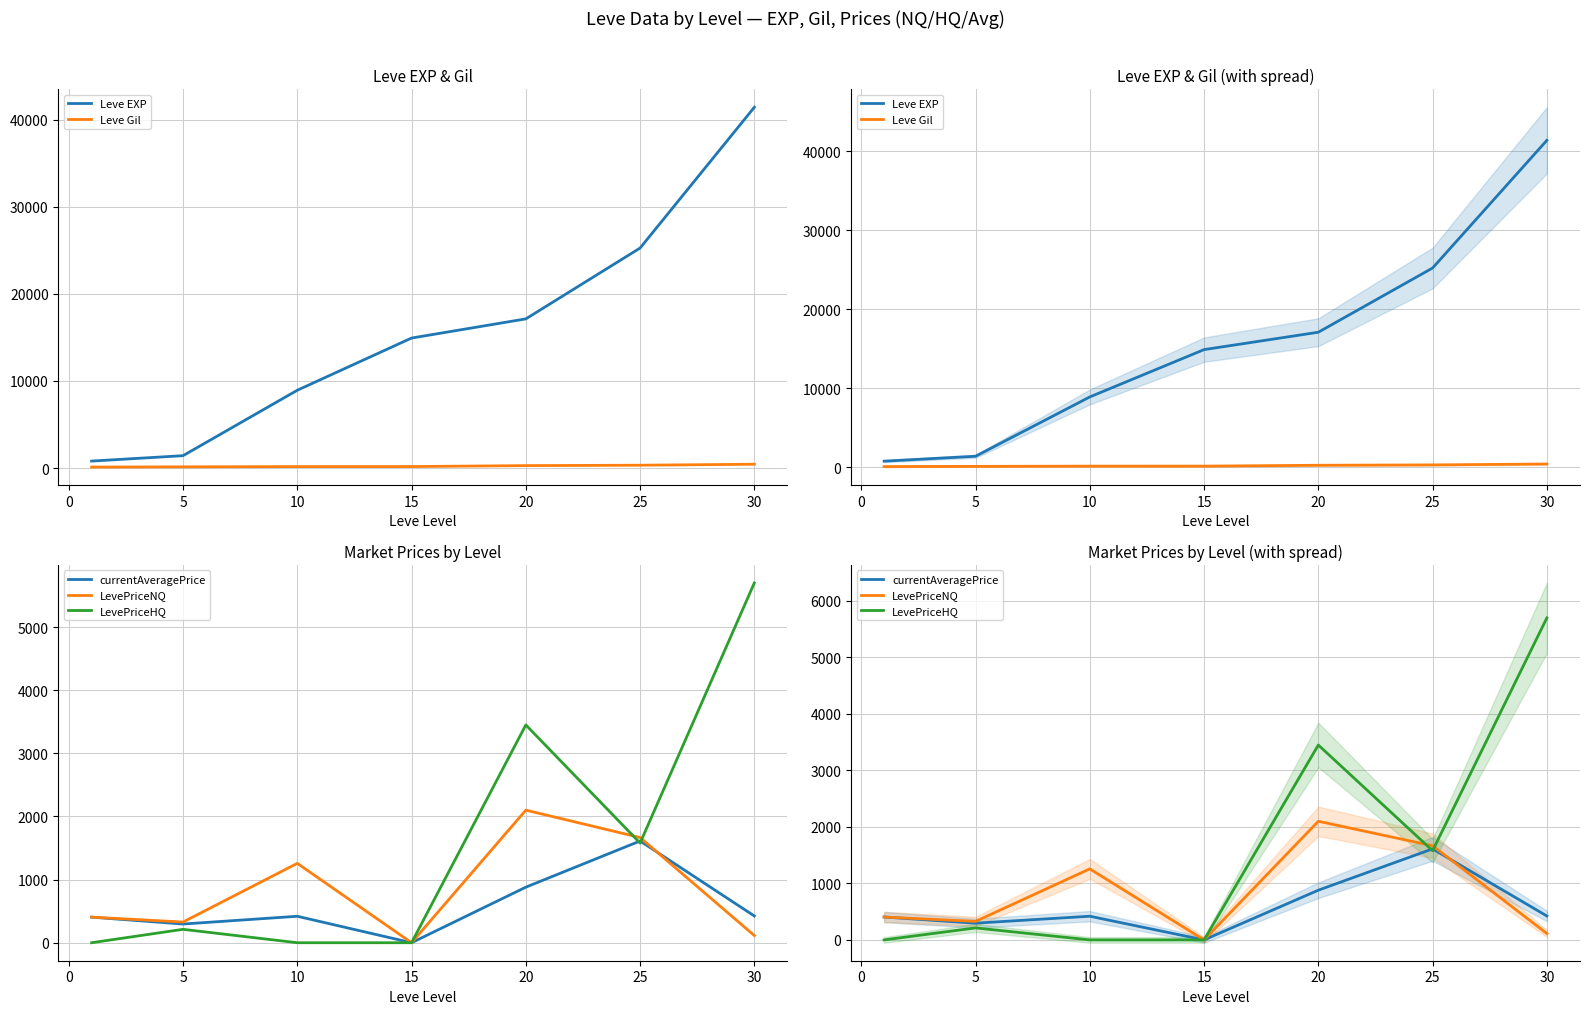

What is the value of the LevePriceNQ point at the 1st from the left?

405.1